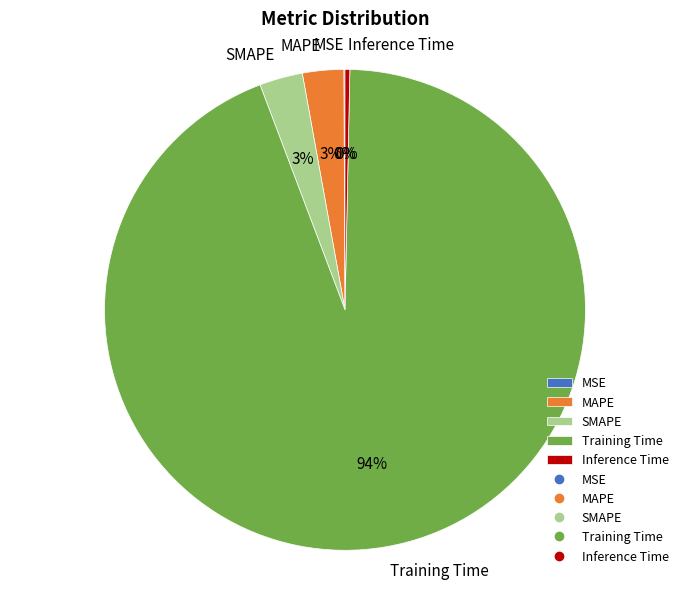

The Inference Time slice represents 6% of the pie. True or false?

False